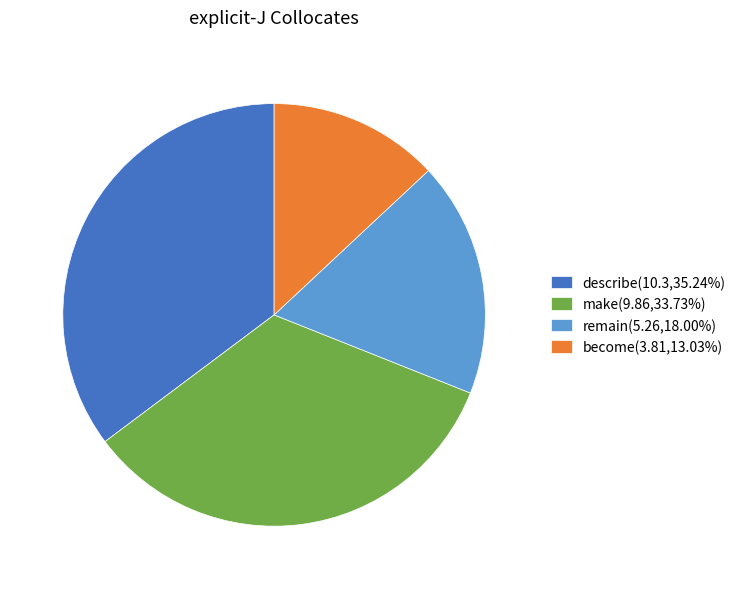

Is the sum of describe and make greater than half?

Yes